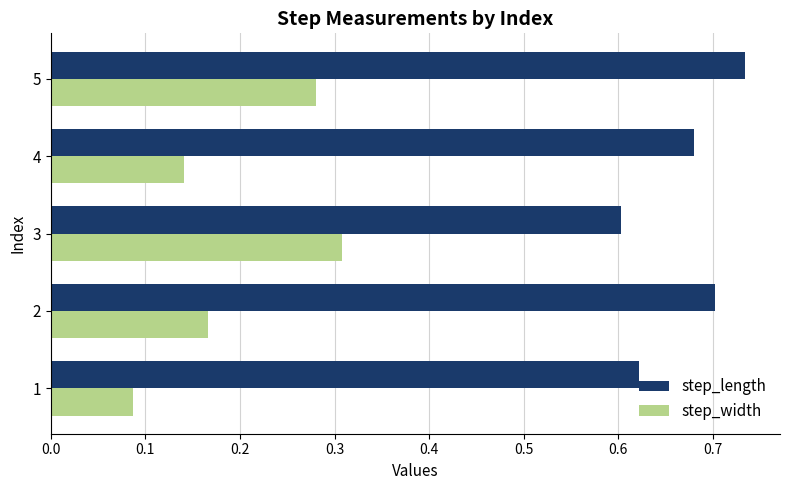

Which series has the largest total across all categories?

step_length